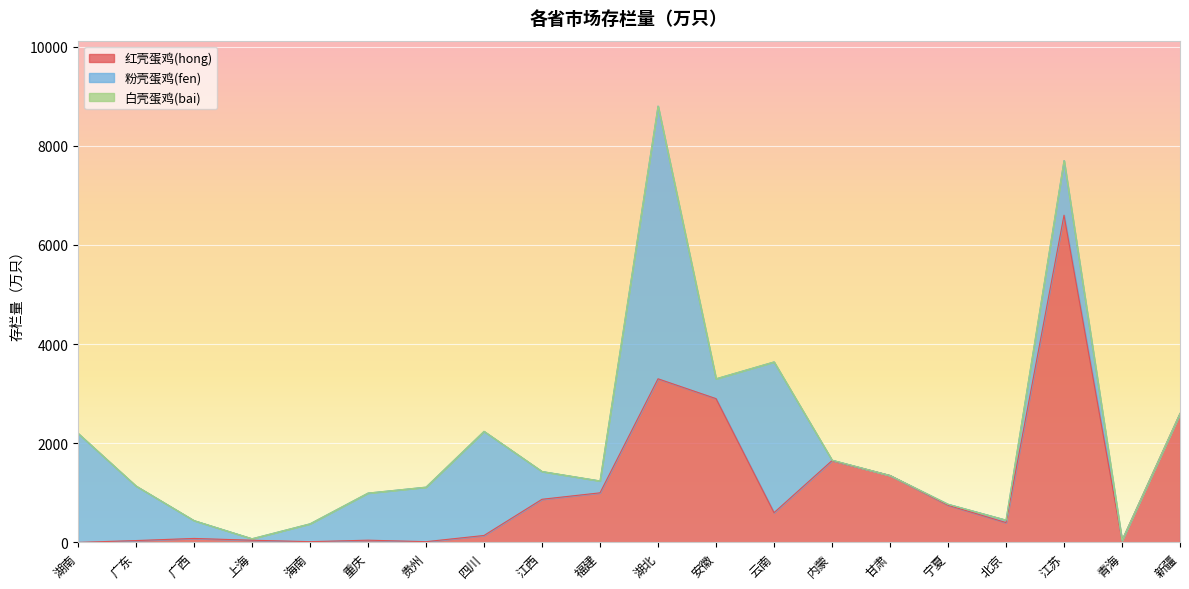

What is the label of the 14th point from the right?

贵州